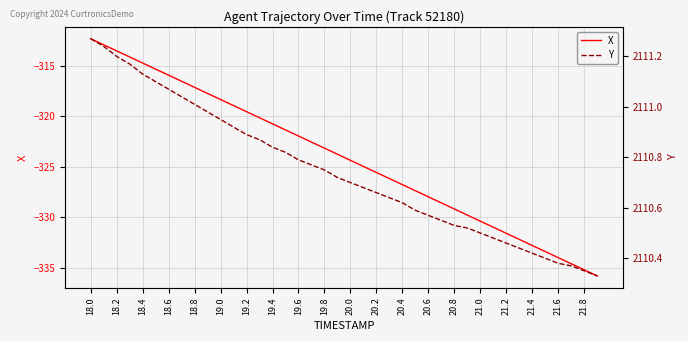

True or false: Y and X cross at least once.

False